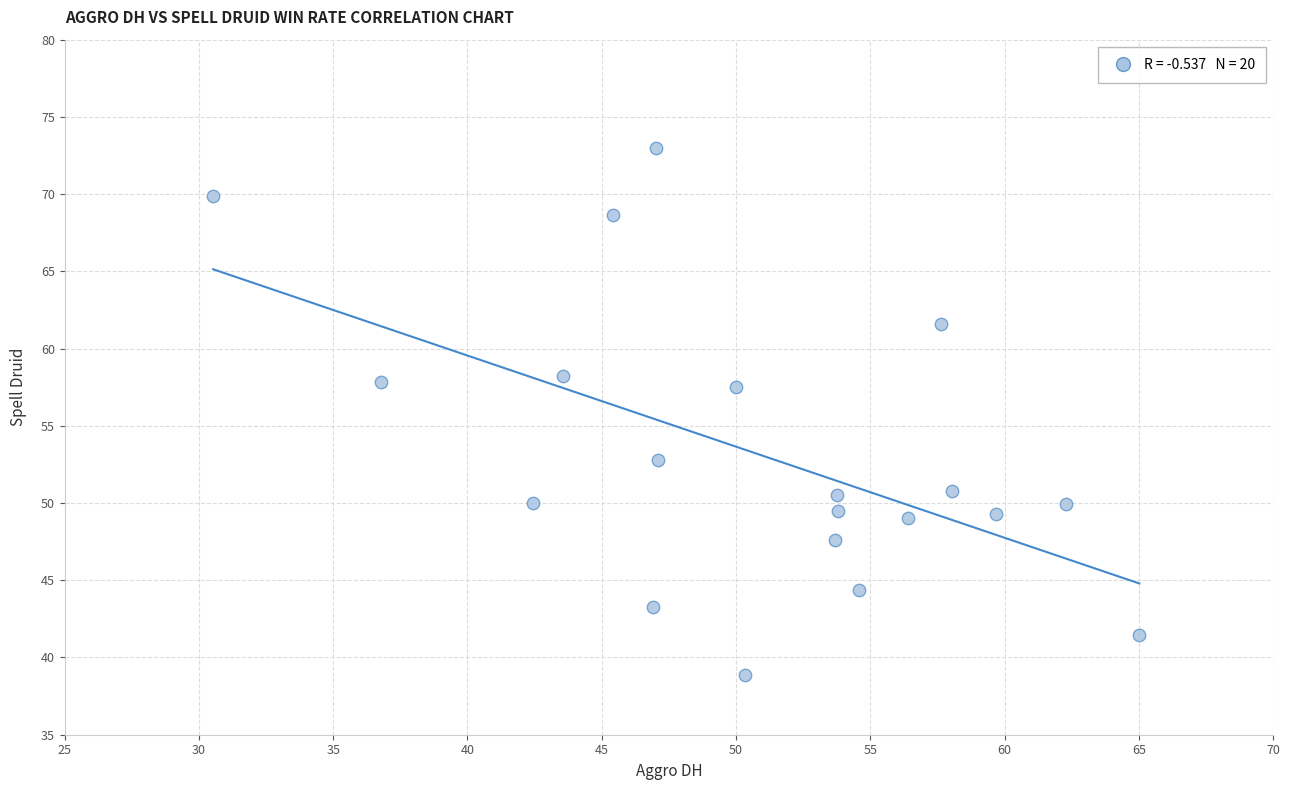

What is the range of X values (max minus min)?

34.5